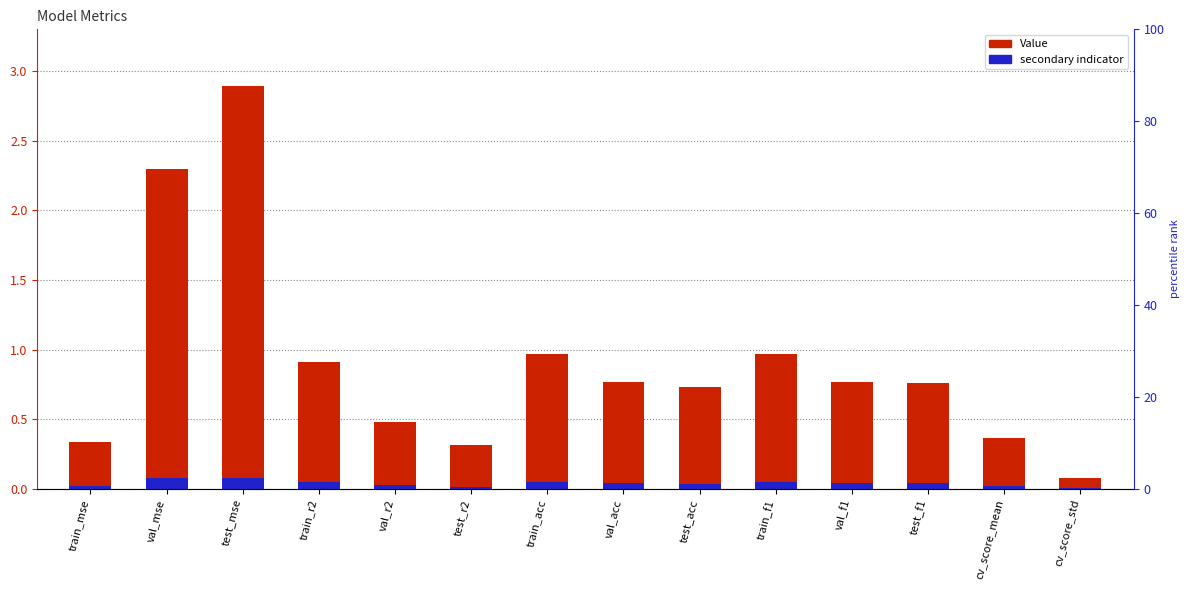

Does the chart contain any negative values?

No